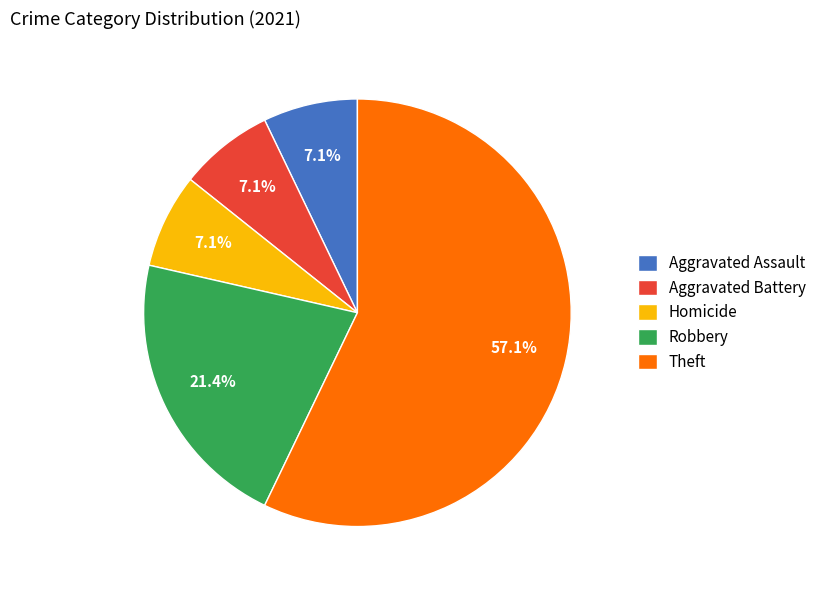

To the nearest percent, what is the combined percentage of Aggravated Battery and Robbery?

29%